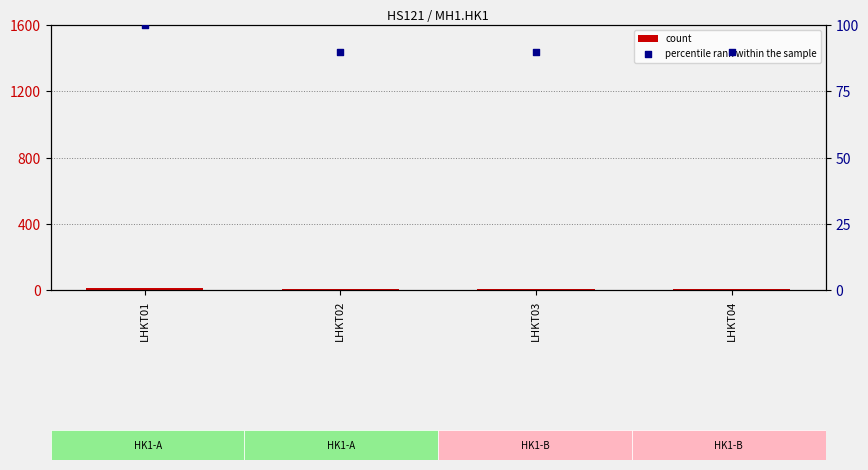

At how many categories does at least one series exceed 69?

4